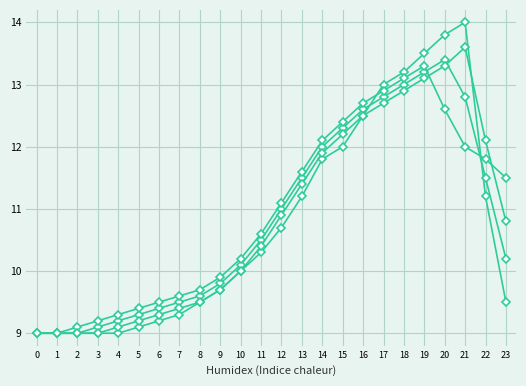

Is this an area chart (filled region under the line)?

No